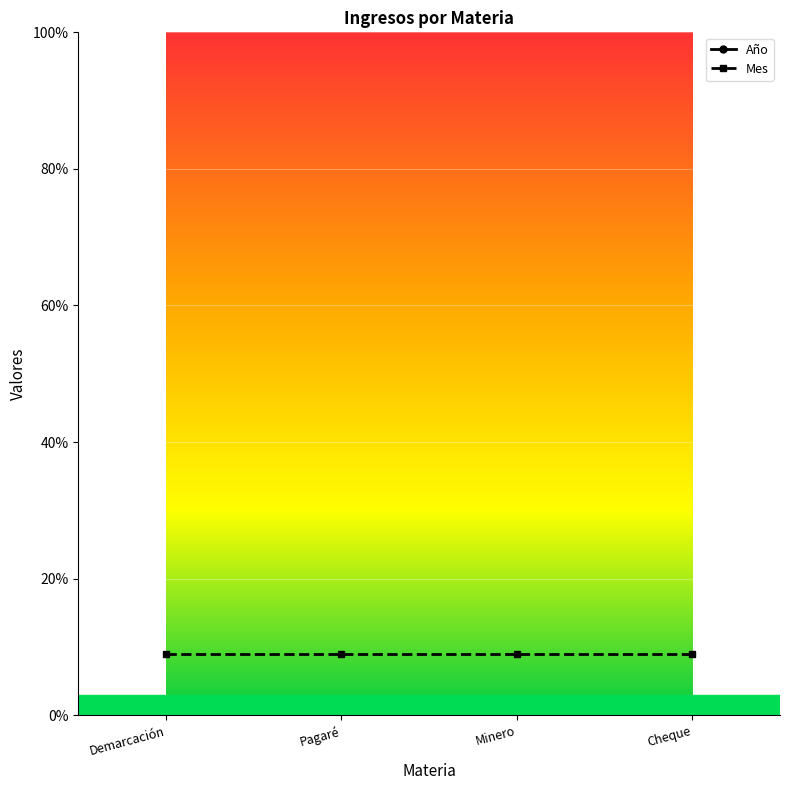

What position from the left is Demarcación?

1